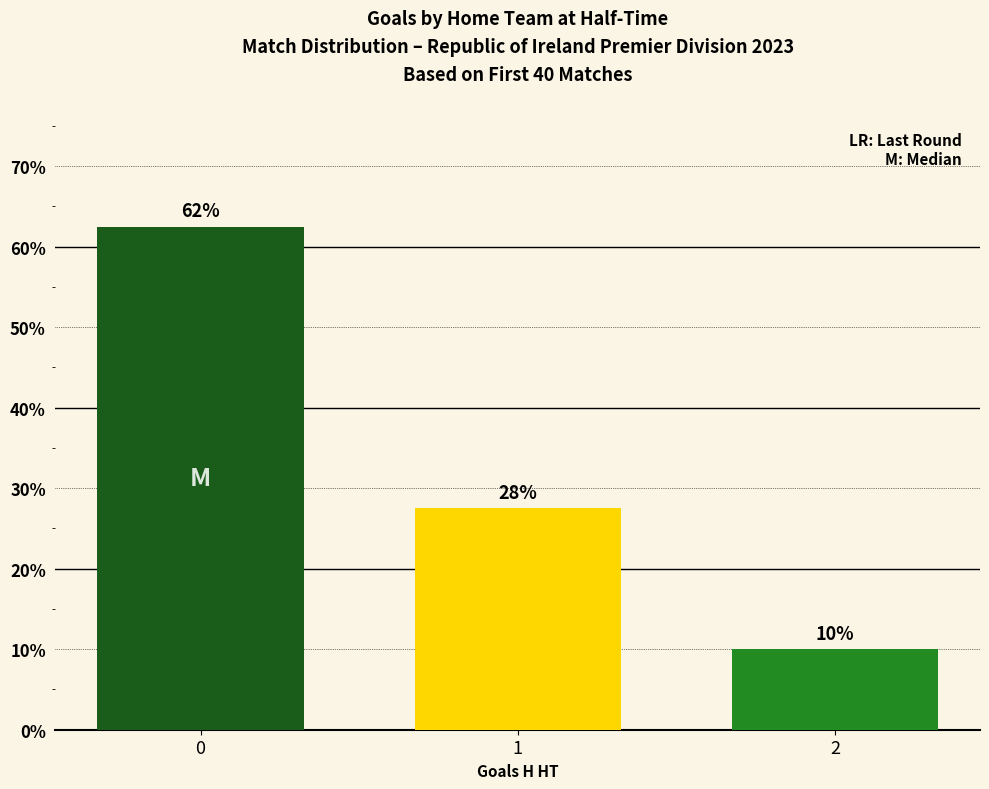

How many bars are there in total?

3